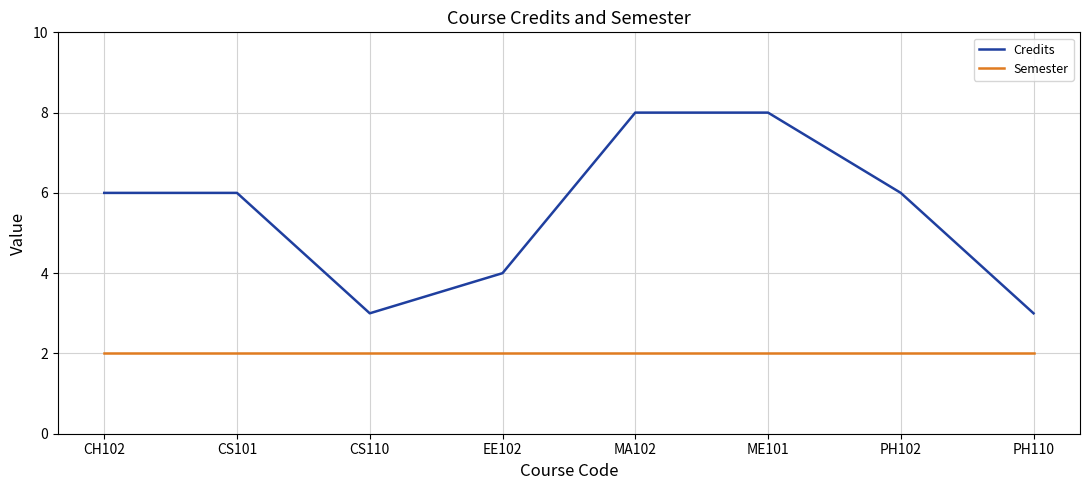

What is the greatest value displayed?

8